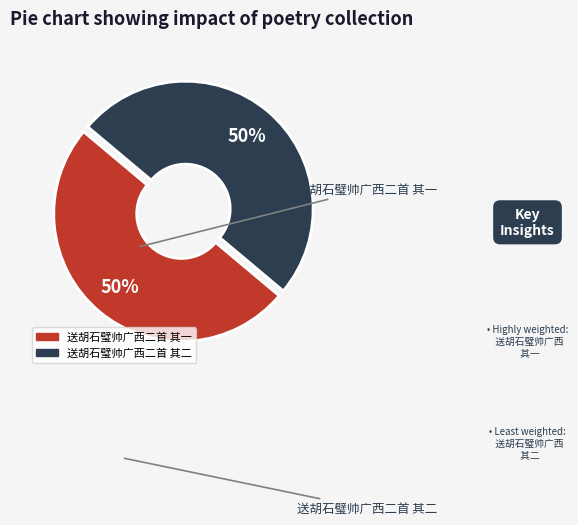

Approximately how many times larger is the value at 送胡石璧帅广西二首 其二 compared to 送胡石璧帅广西二首 其一?

1.0